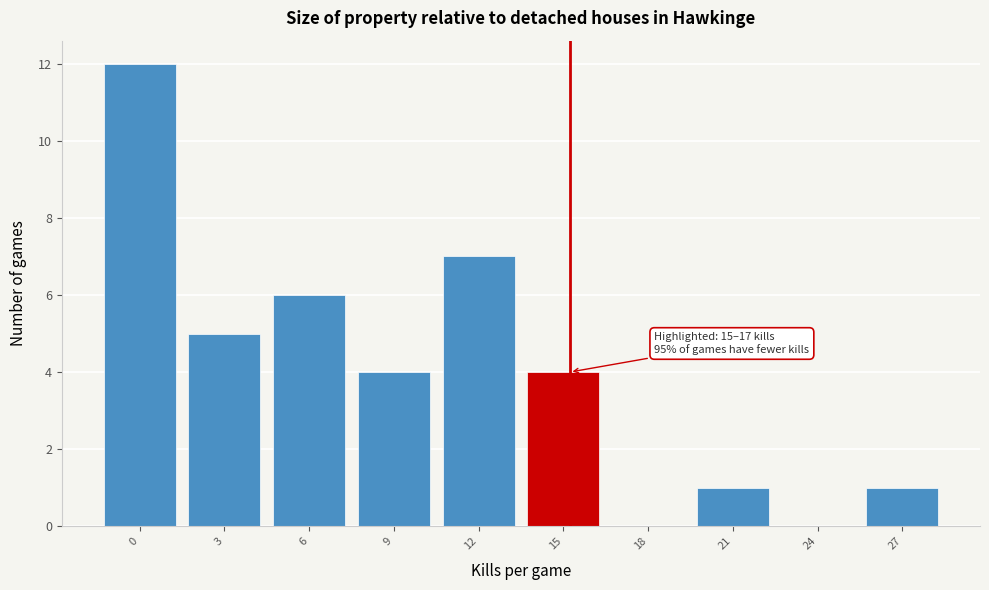

Reading left to right, extract all data points from this chart.

0=12	3=5	6=6	9=4	12=7	15=4	18=0	21=1	24=0	27=1